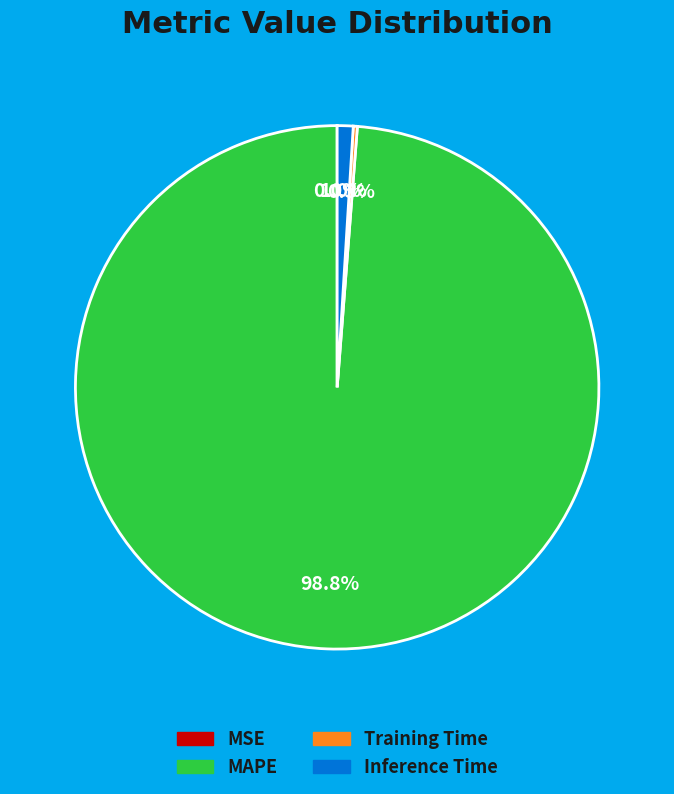

Which category accounts for the majority?

MAPE